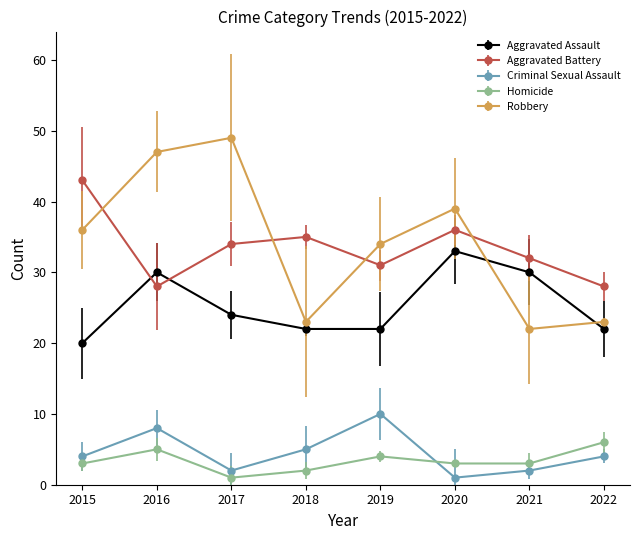

The Aggravated Battery series shows 43 at 2015. True or false?

True